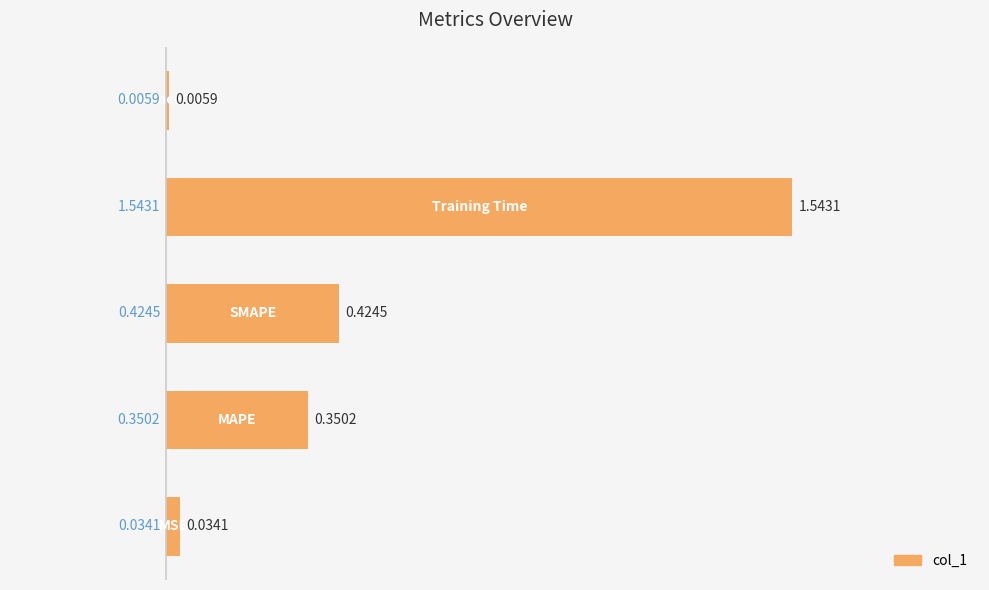

What is the sum of all values?

2.4